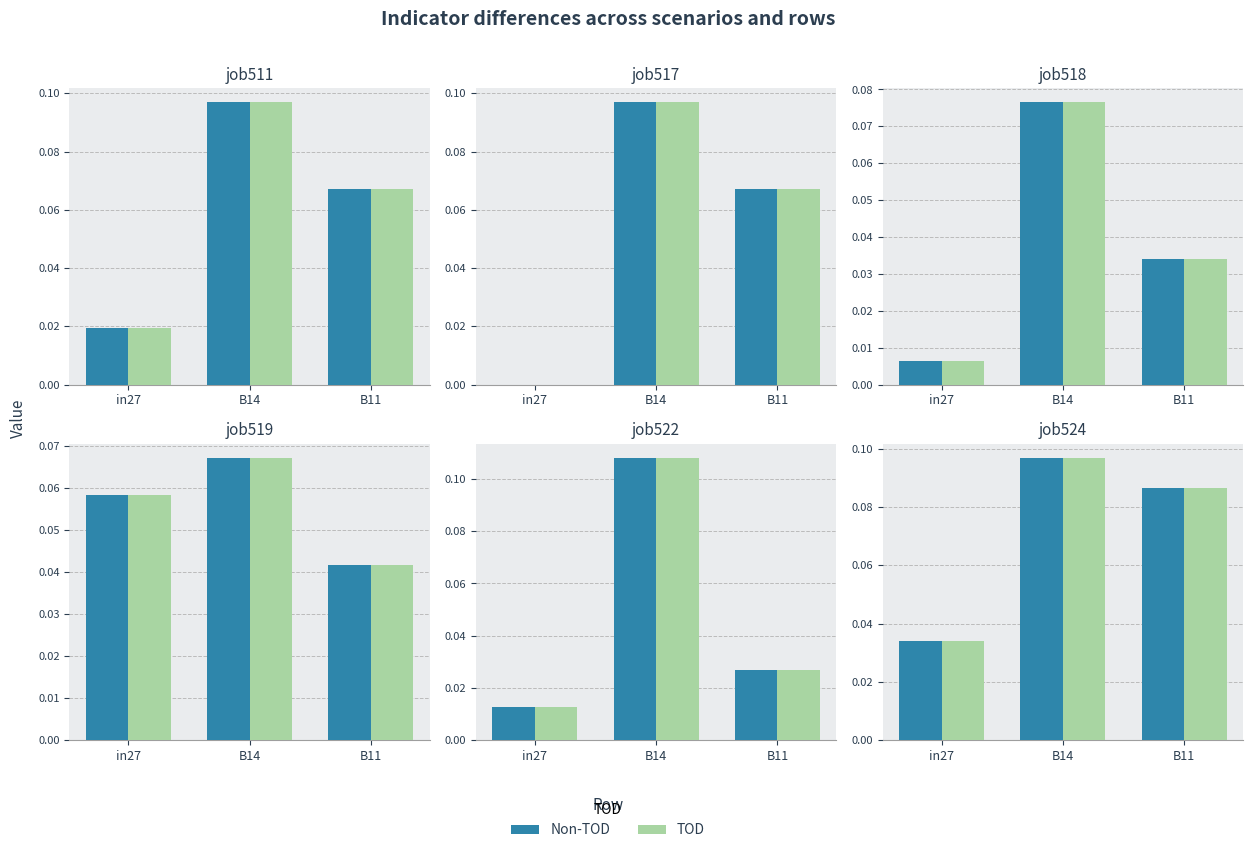

What is the label of the 2nd bar from the left?

B14